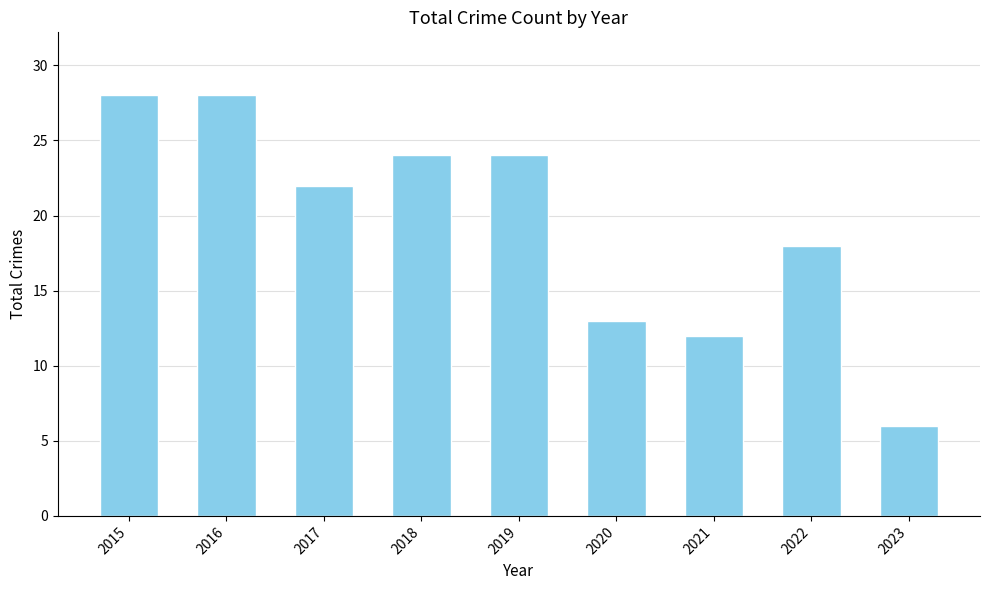

What is the difference between the values at 2022 and 2015?

10